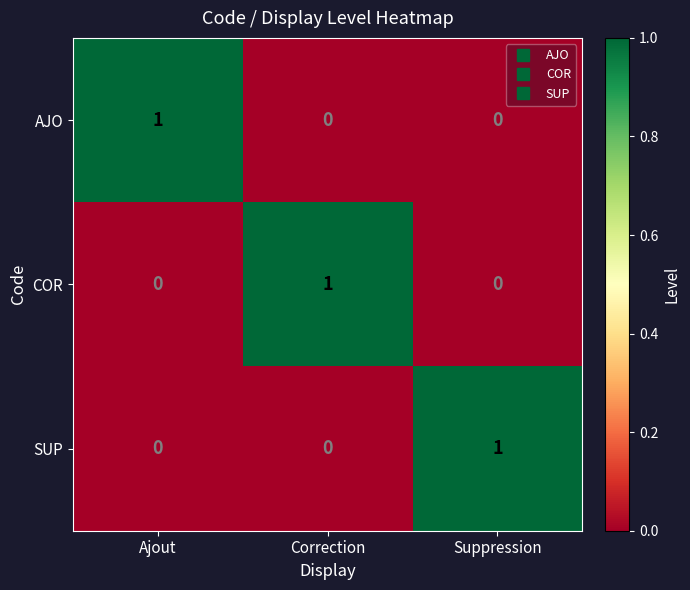

At how many categories does at least one series exceed 0?

3